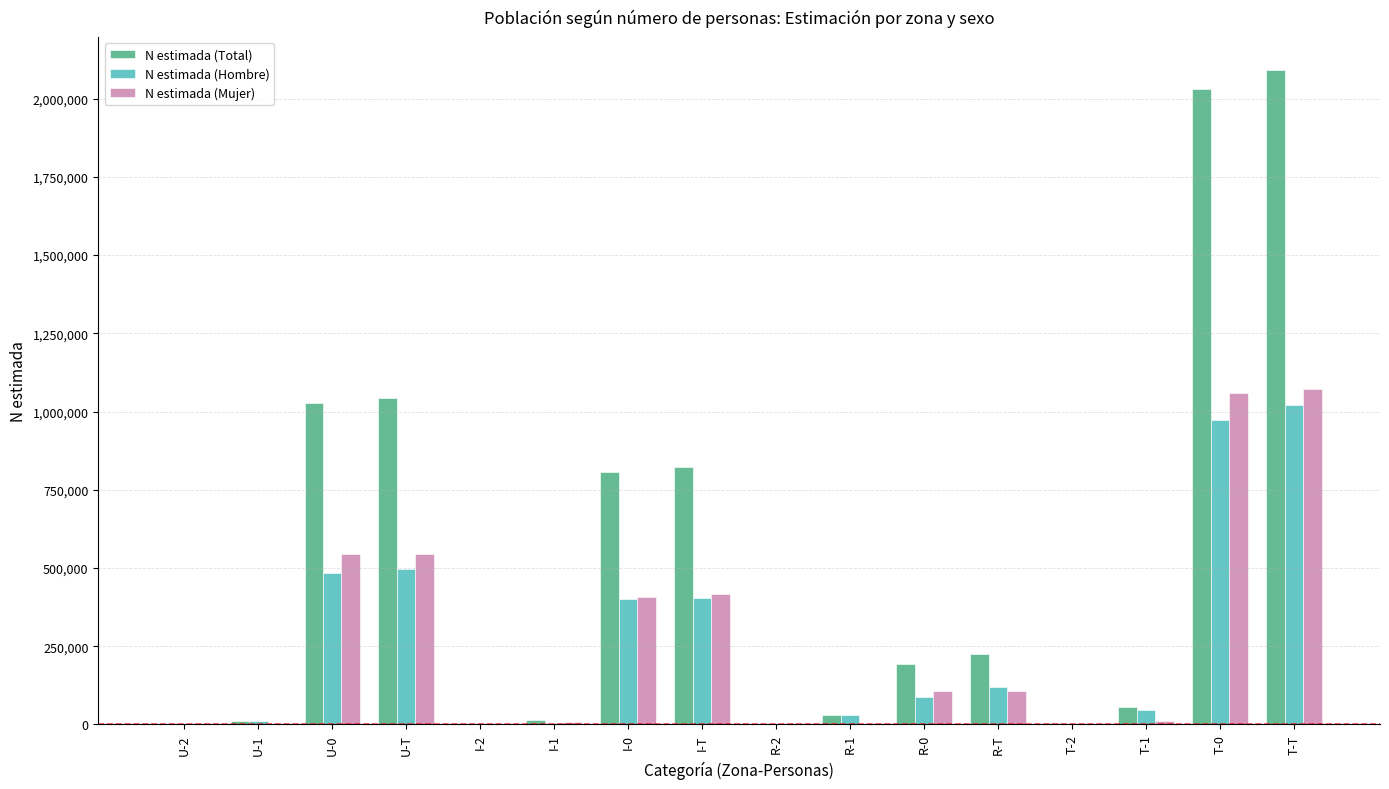

At which category is the sum across all series the highest?

T-T